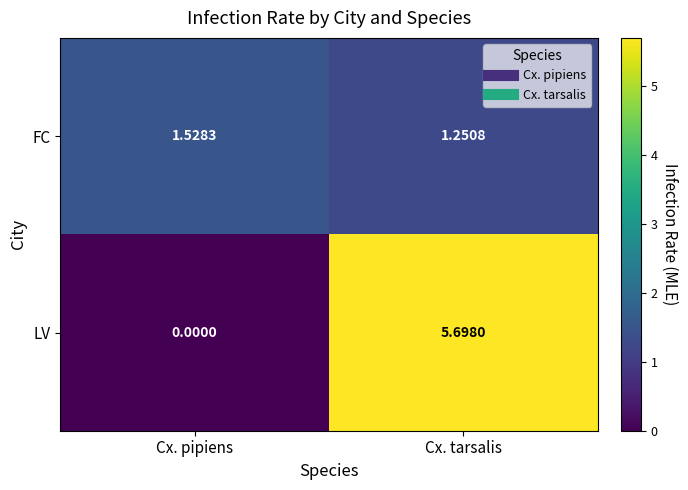

Which category has the lowest value across all series?

Cx. pipiens